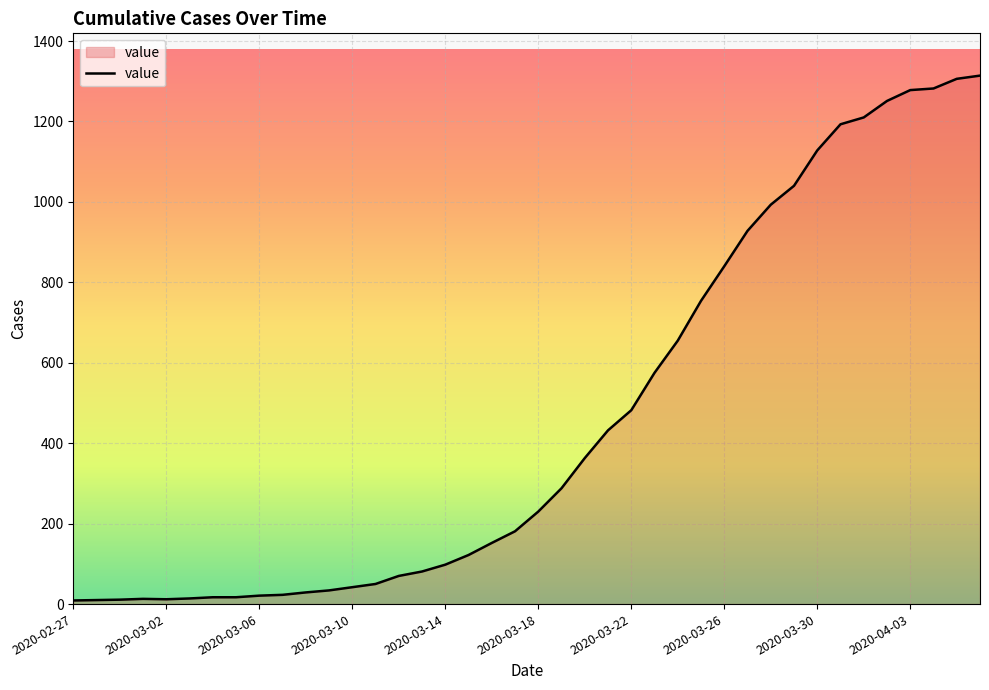

What is the difference between the maximum and minimum values?

1305